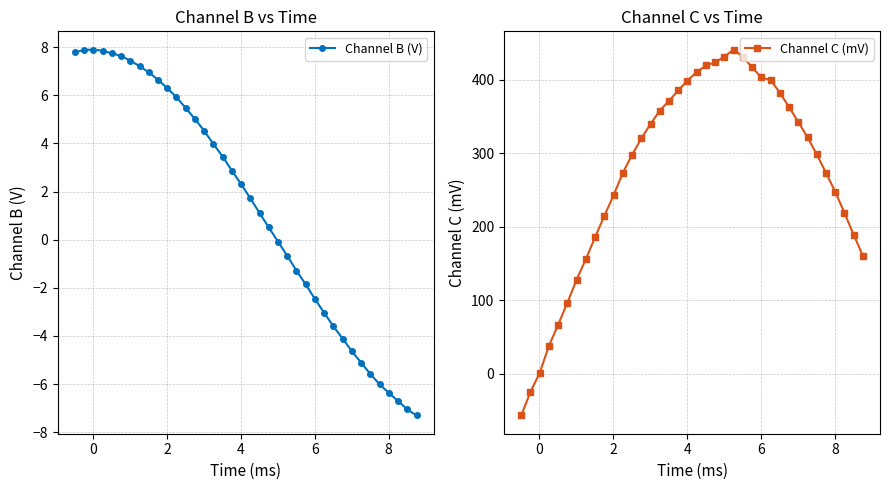

What is the minimum value for Channel B (V)?

-7.3